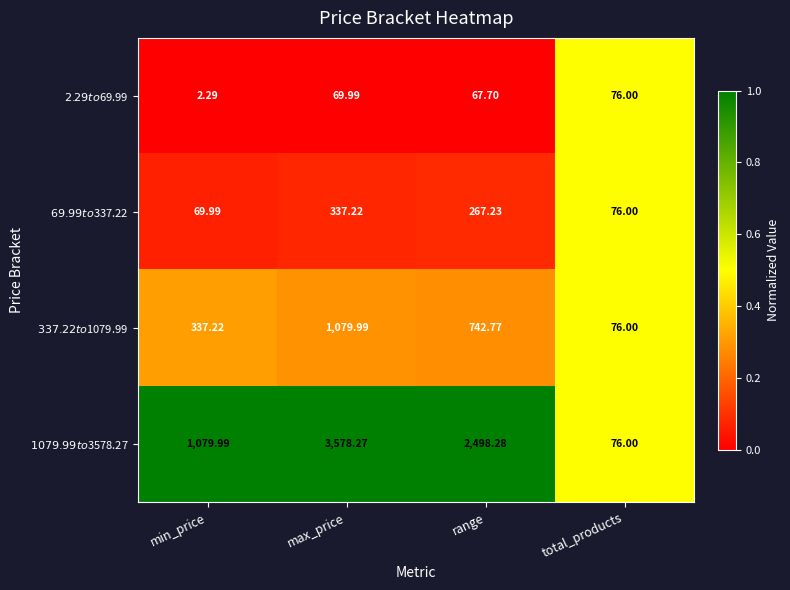

What is the greatest value displayed?

3578.3